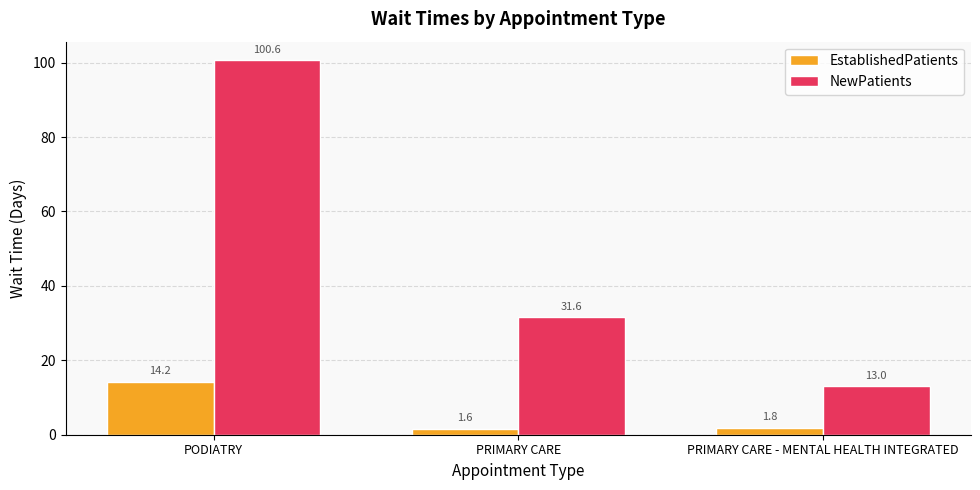

What is the maximum value for EstablishedPatients?

14.2